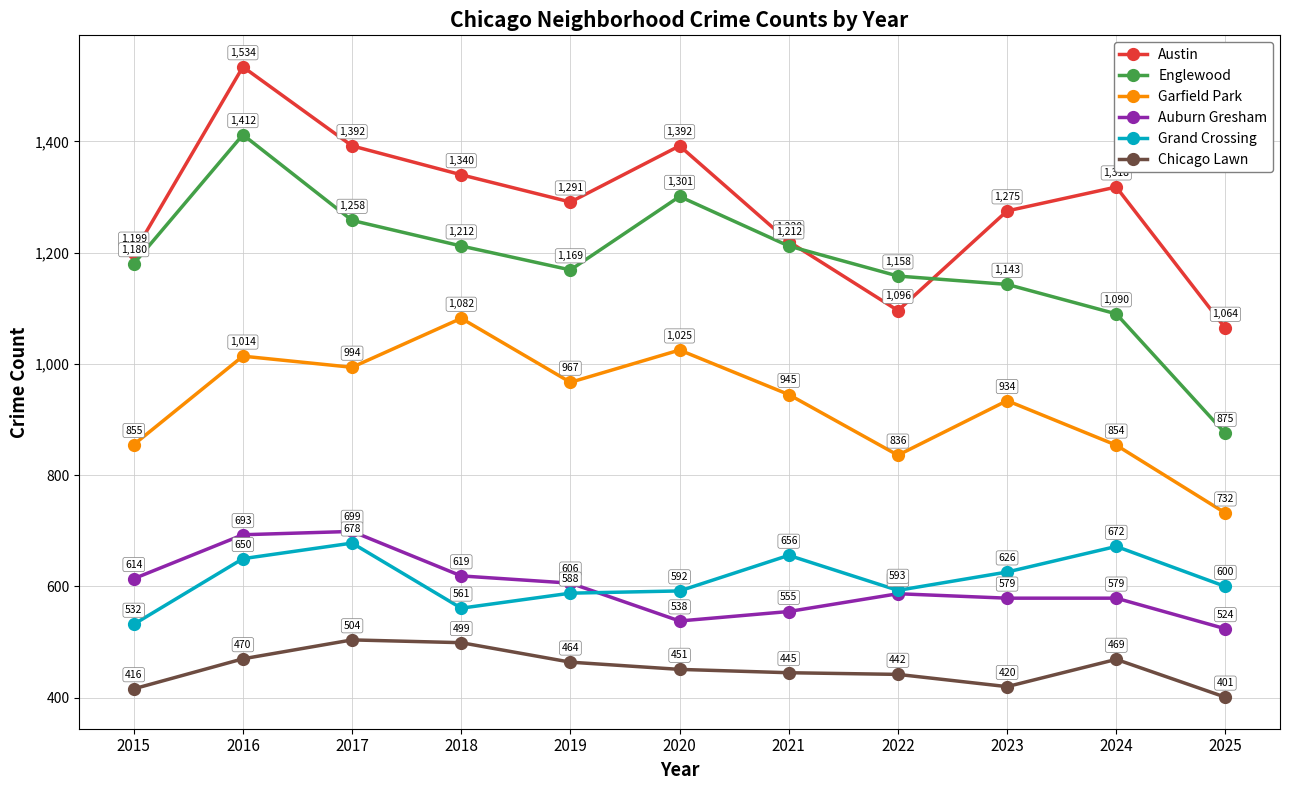

Rank the series by their maximum value, from highest to lowest.

Austin, Englewood, Garfield Park, Auburn Gresham, Grand Crossing, Chicago Lawn